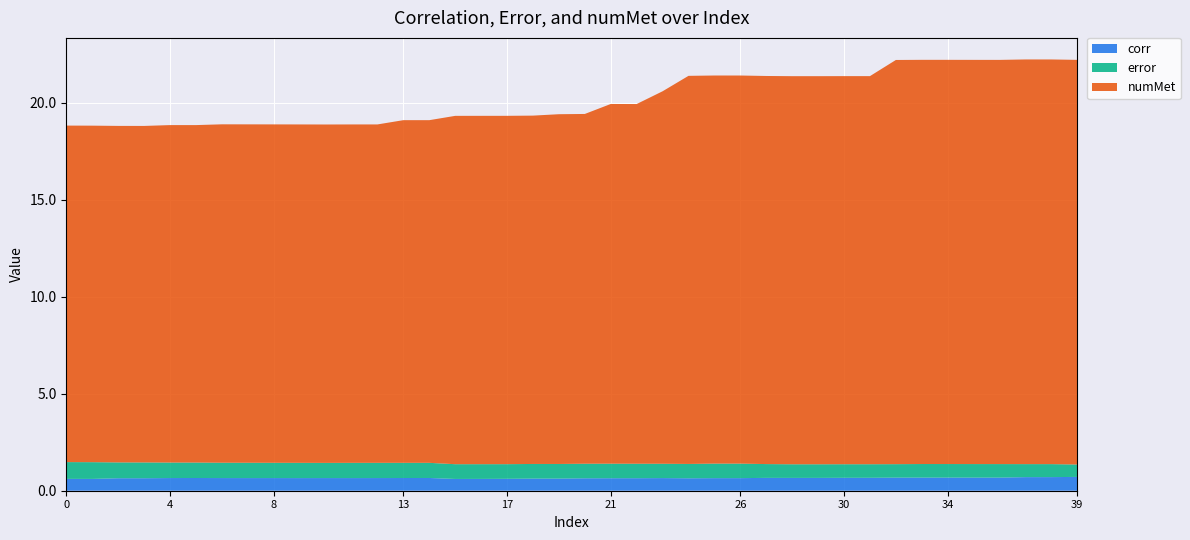

What is the total value across all series at 26?

21.4